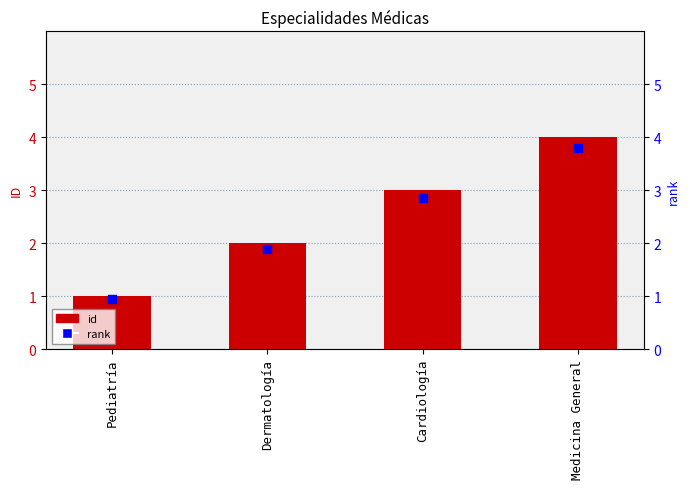

Is the value of id at Dermatología greater than the value of rank at Dermatología?

Yes